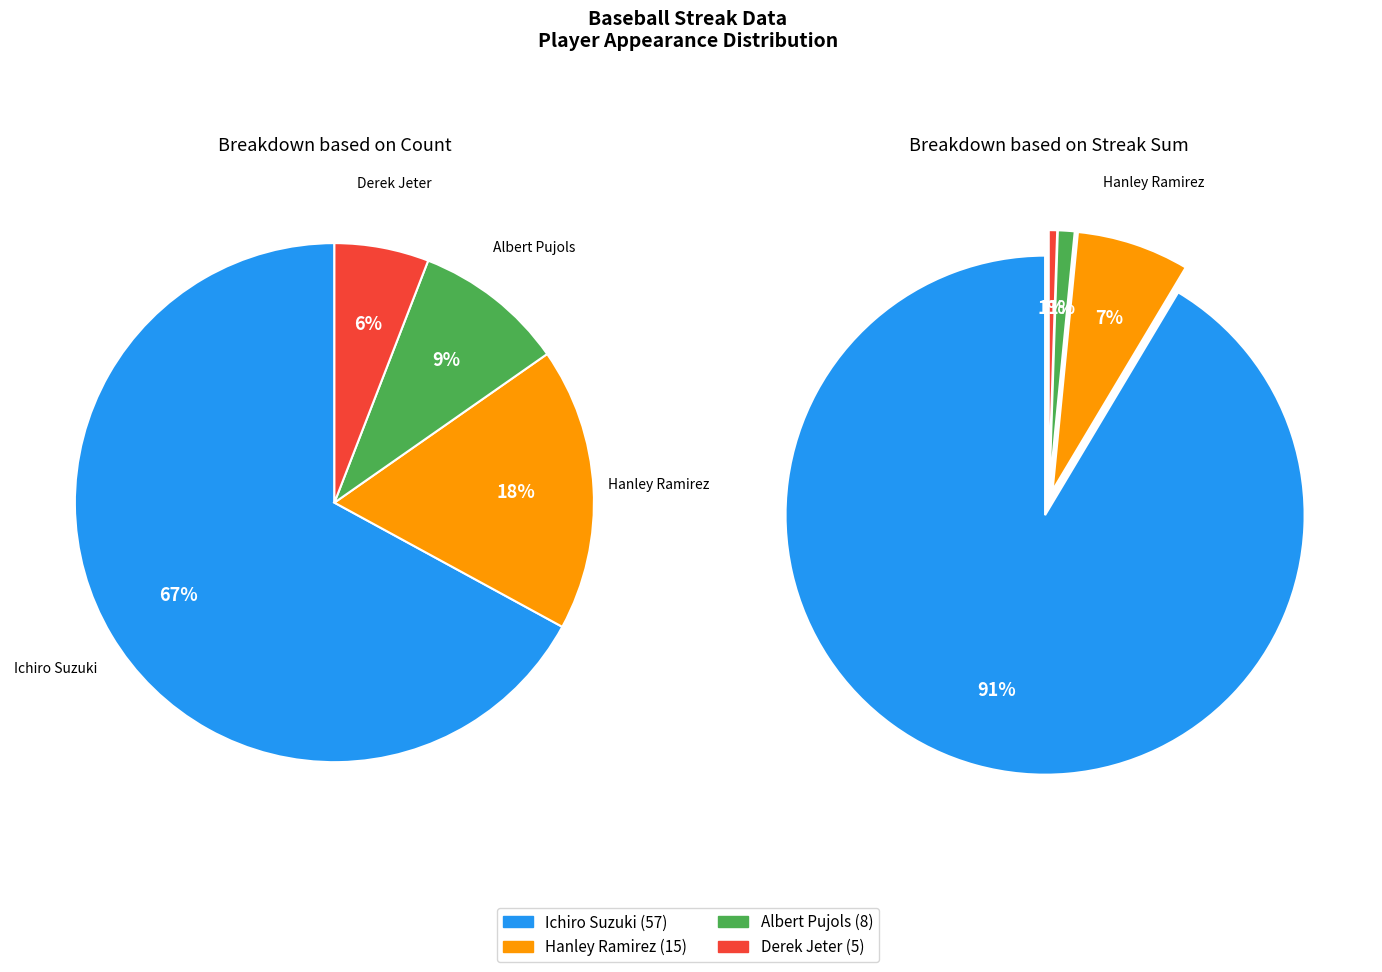

To the nearest percent, what portion does Ichiro Suzuki represent?

67%